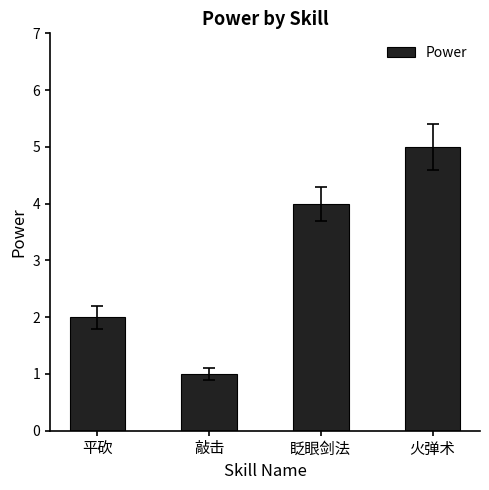

What is the change in value from 眨眼剑法 to 火弹术?

+1